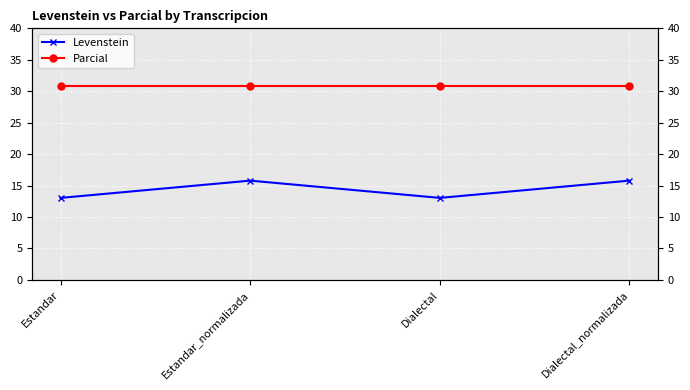

What is the smallest value displayed?

13.0